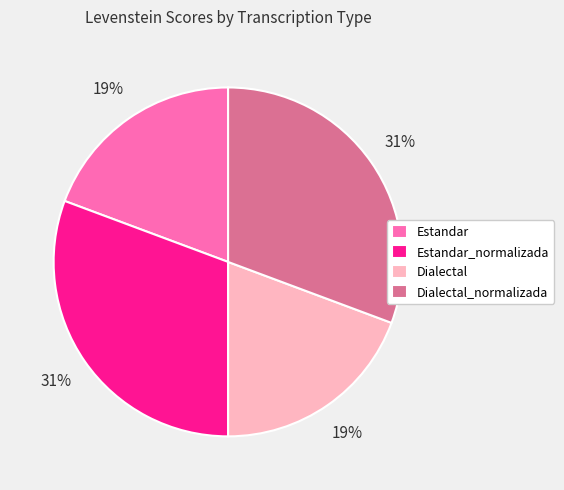

To the nearest percent, what is the average slice percentage?

25%